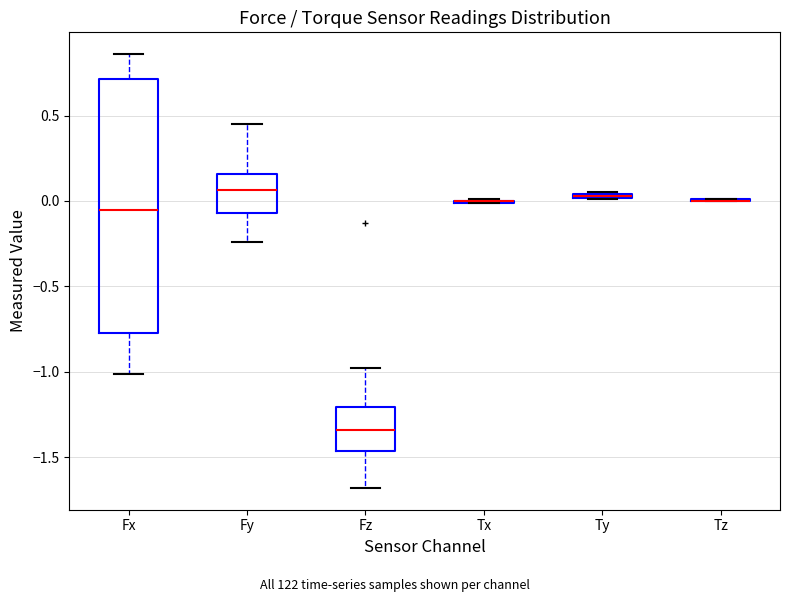

Which box is the tallest, from its lower edge to its upper edge?

Fx